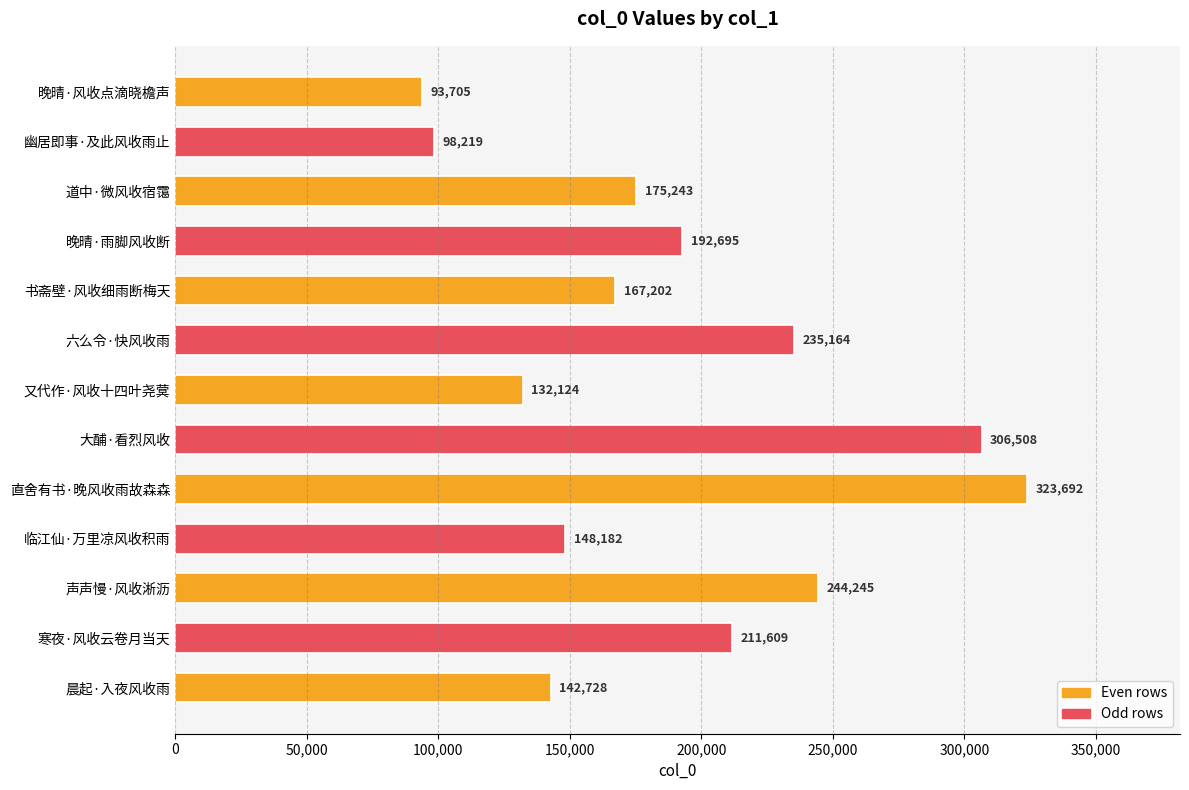

What is the value of the 4th bar from the top?

192695